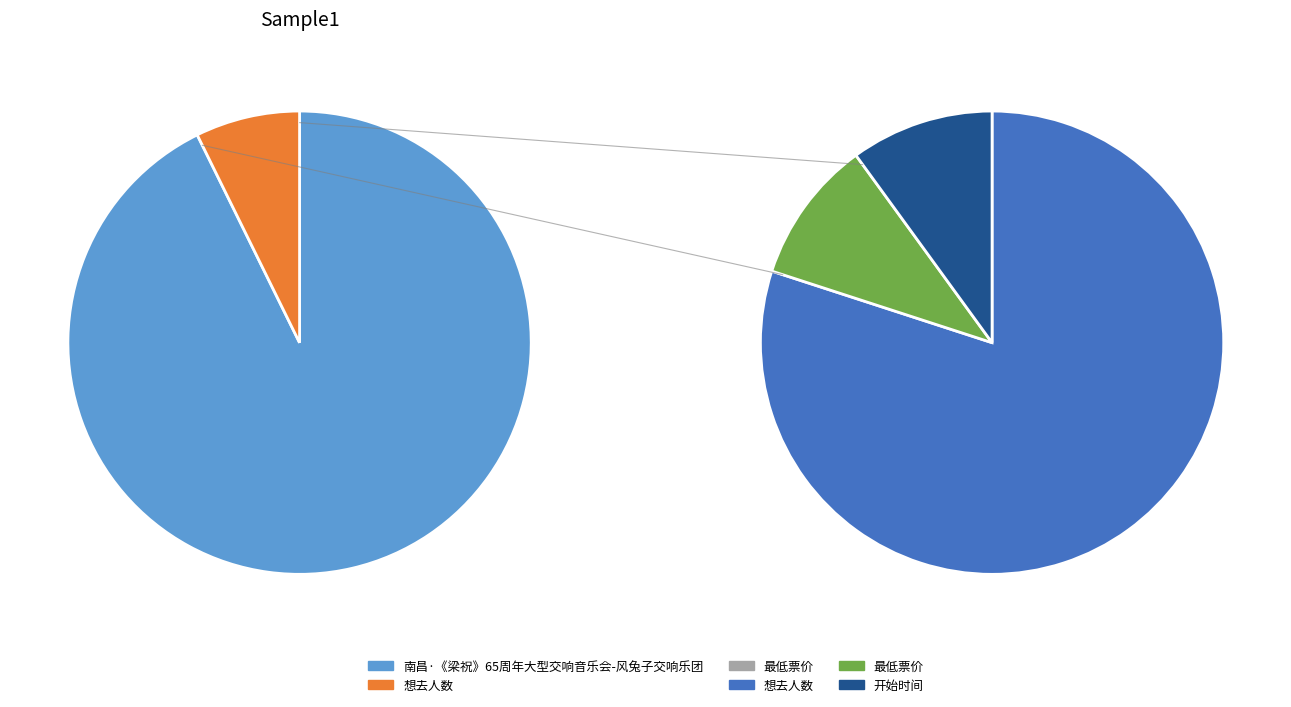

How many slices are in this pie chart?

5